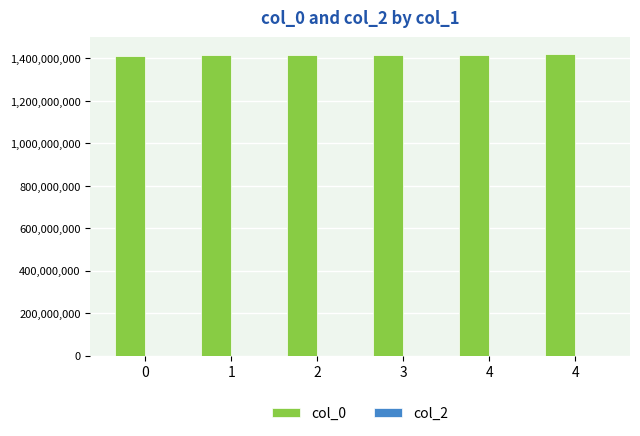

Reading left to right, extract all data points from this chart.

col_0: 1413562278	1416449850	1416518232	1416917778	1417436189	1422636747
col_2: 0	0	0	0	0	0